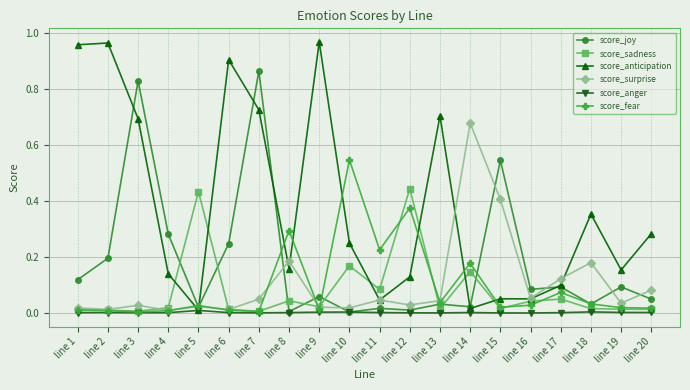

Which category has the highest value in the score_surprise series?

line 14